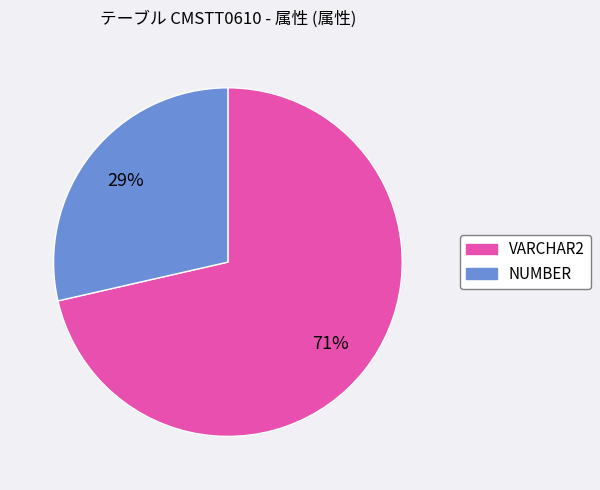

True or false: NUMBER accounts for 39% of the total.

False